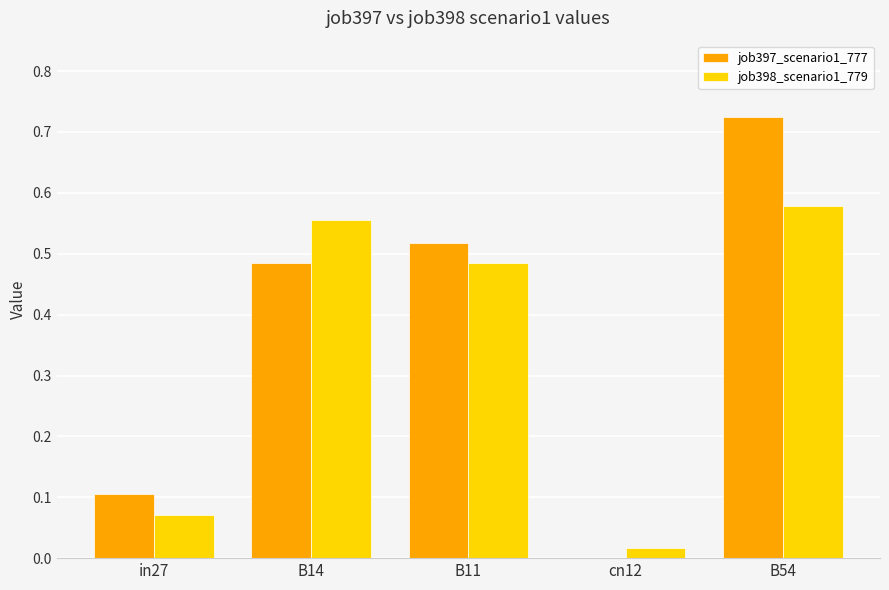

Which category has the highest value in the job397_scenario1_777 series?

B54